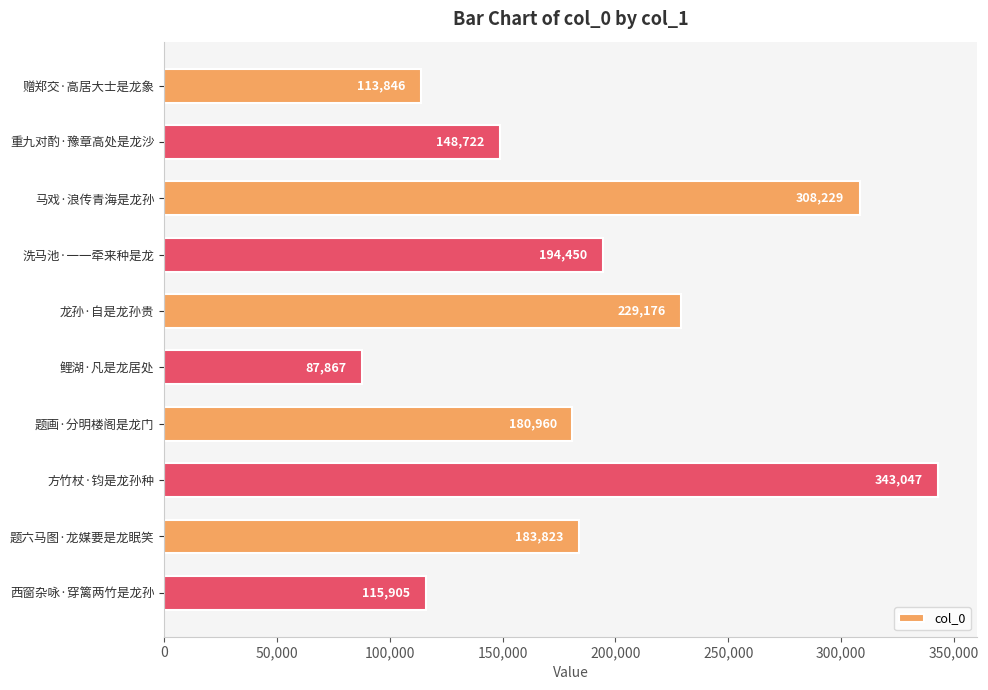

List the labels in order of value, smallest first.

鲤湖·凡是龙居处, 赠郑交·高居大士是龙象, 西窗杂咏·穿篱两竹是龙孙, 重九对酌·豫章高处是龙沙, 题画·分明楼阁是龙门, 题六马图·龙媒要是龙眠笑, 洗马池·一一牵来种是龙, 龙孙·自是龙孙贵, 马戏·浪传青海是龙孙, 方竹杖·钧是龙孙种